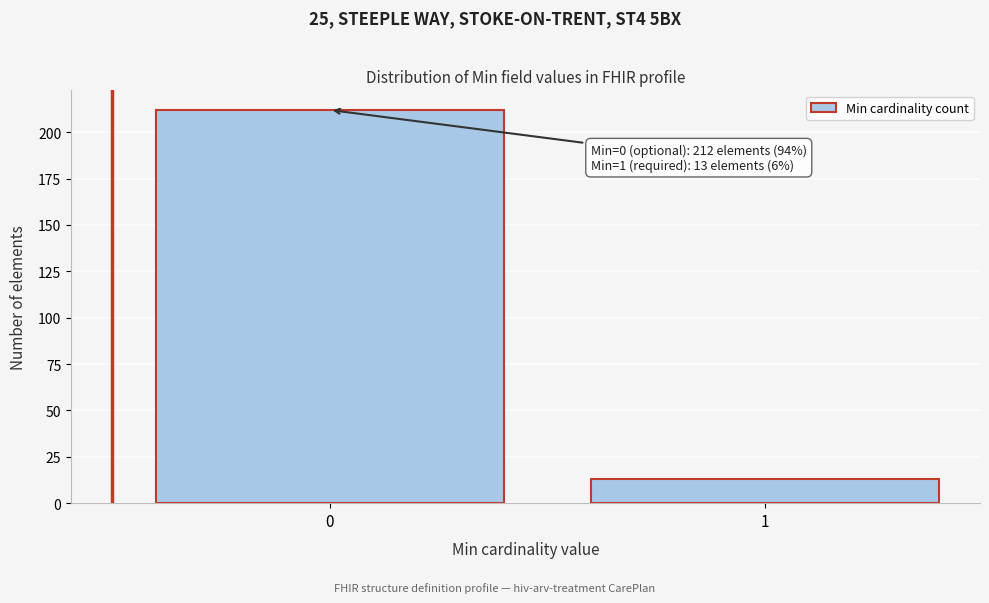

Reading right to left, list all the values displayed in this chart.

1=13	0=212